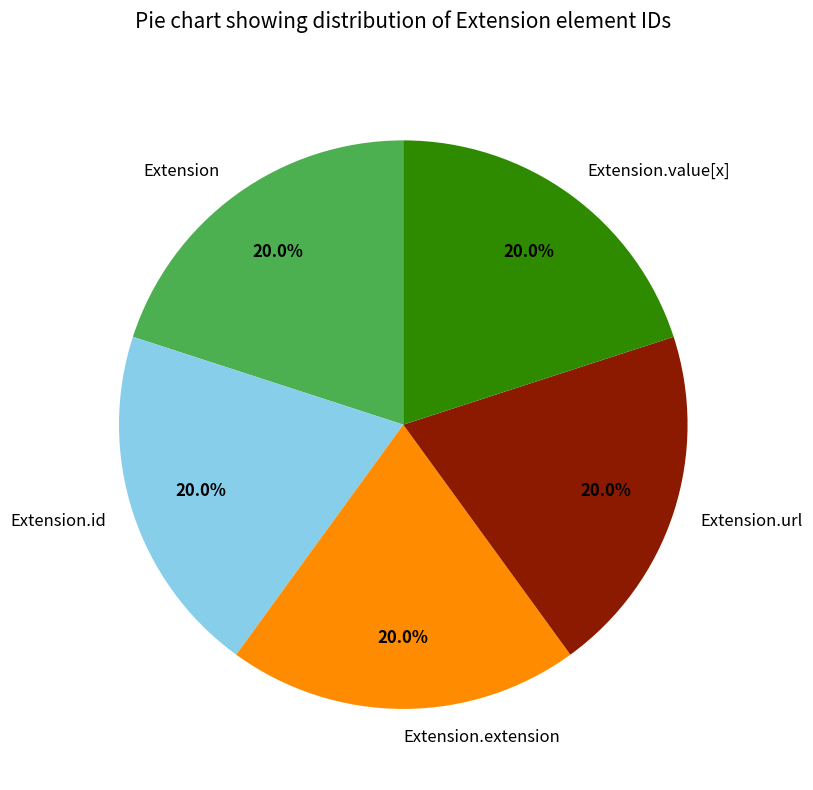

What percentage is NOT represented by Extension.url?

80.0%